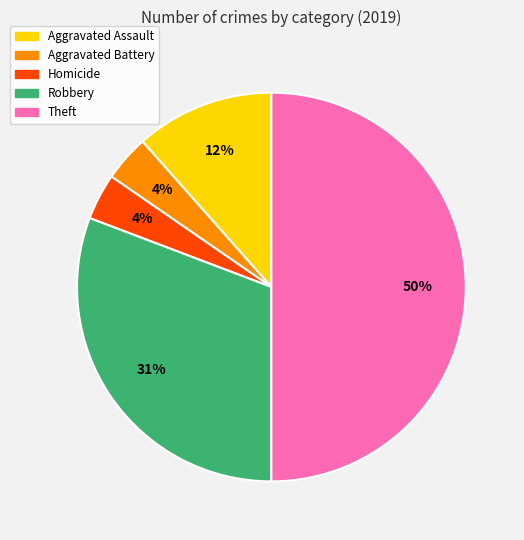

To the nearest percent, what is the average slice percentage?

20%